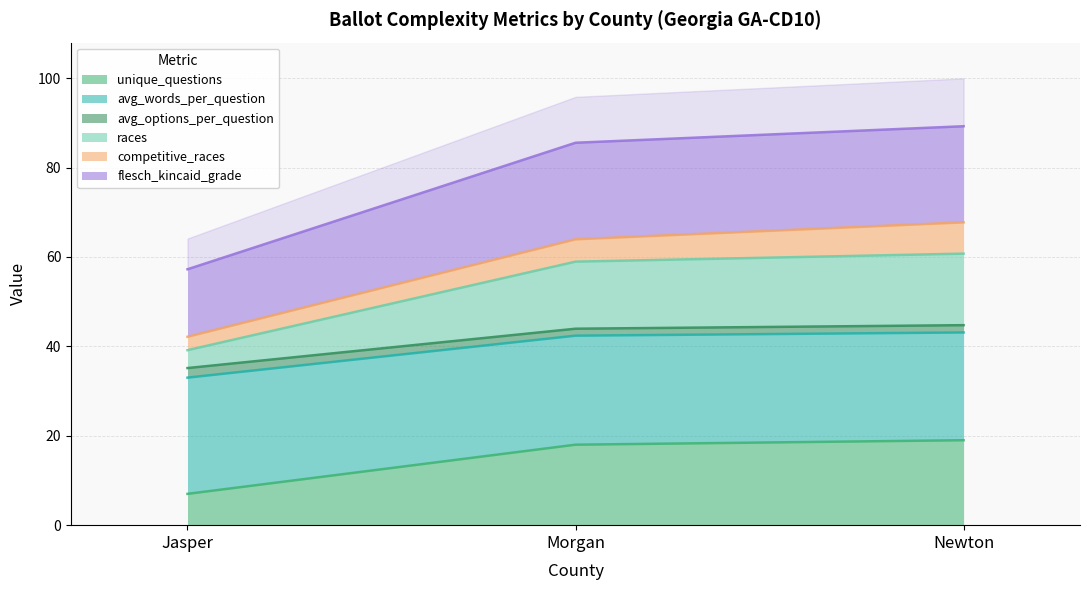

Does the chart have visible grid lines?

Yes